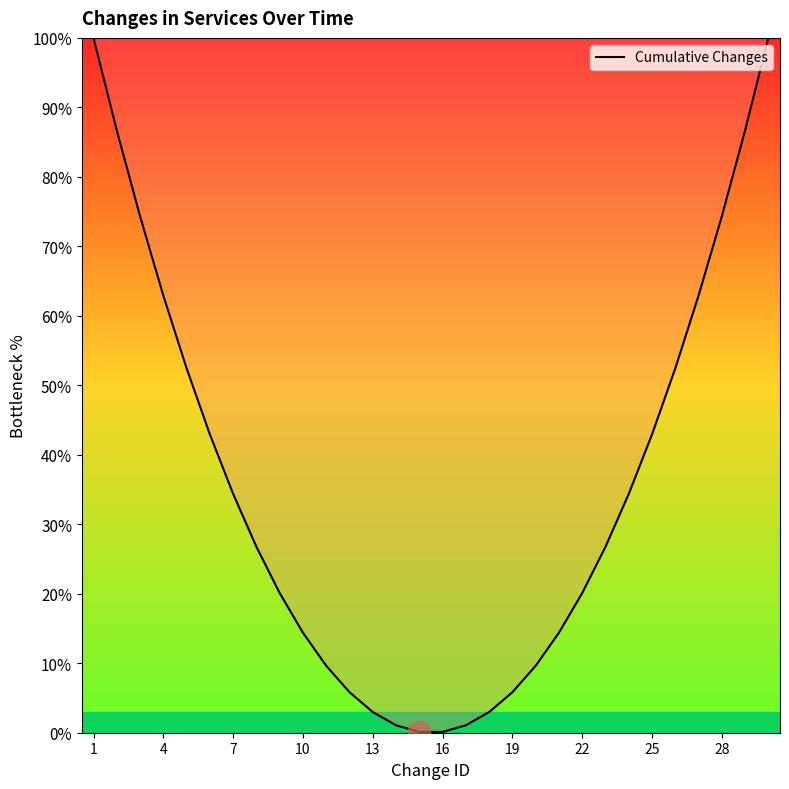

What is the maximum value shown in the chart?

100.0